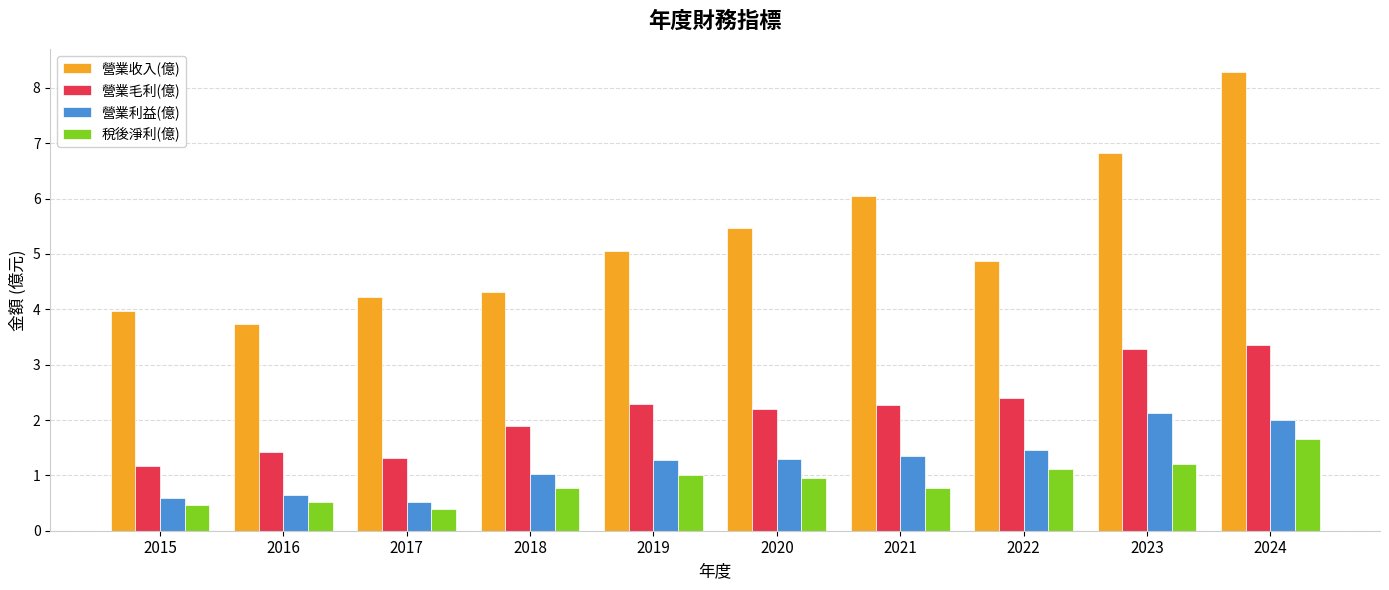

Read the 營業收入(億) value at 2016.

3.7